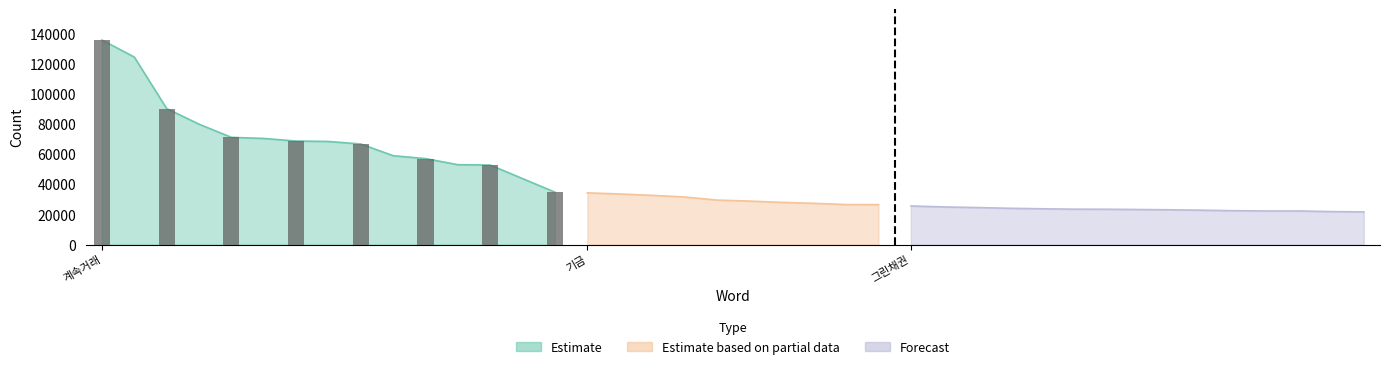

What is the maximum value shown in the chart?

135638